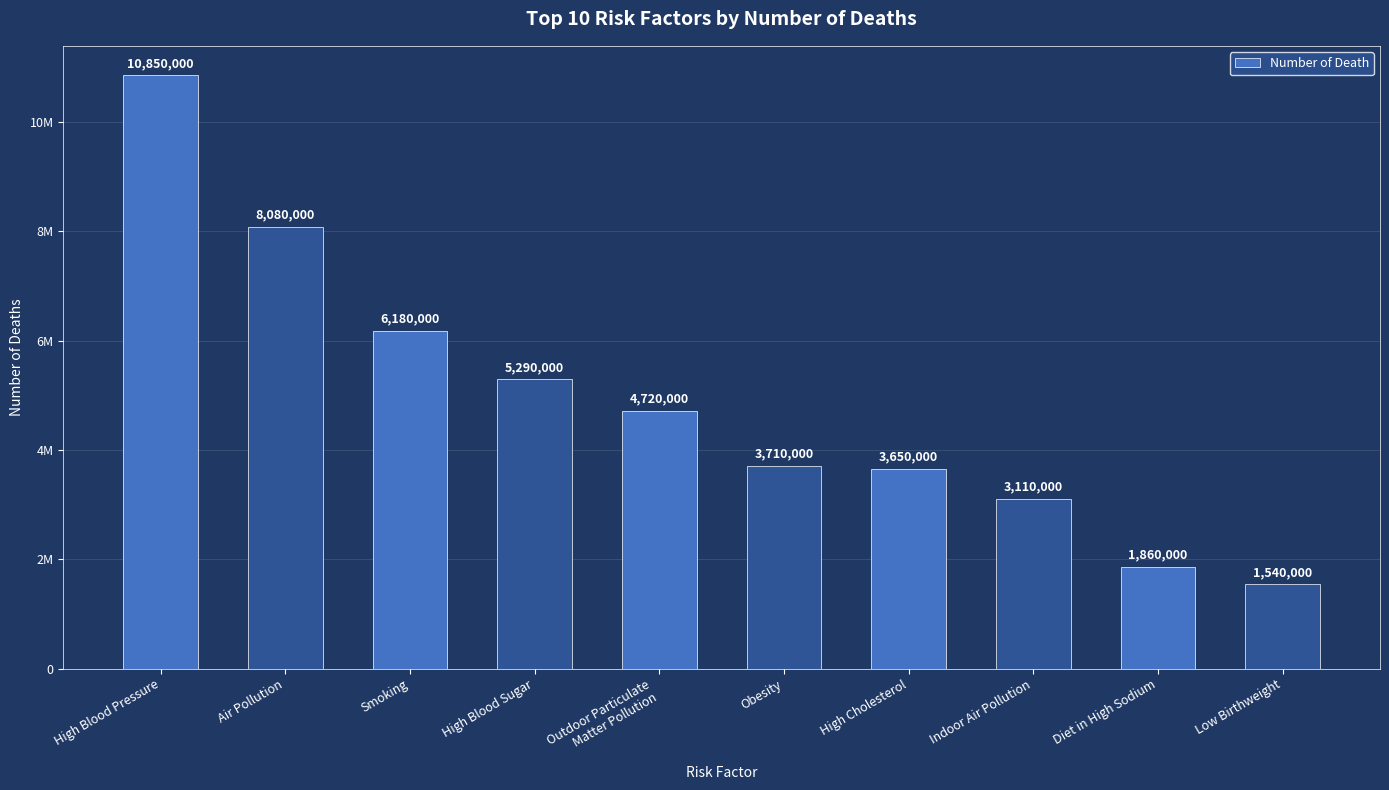

What is the label of the 1st bar from the left?

High Blood Pressure